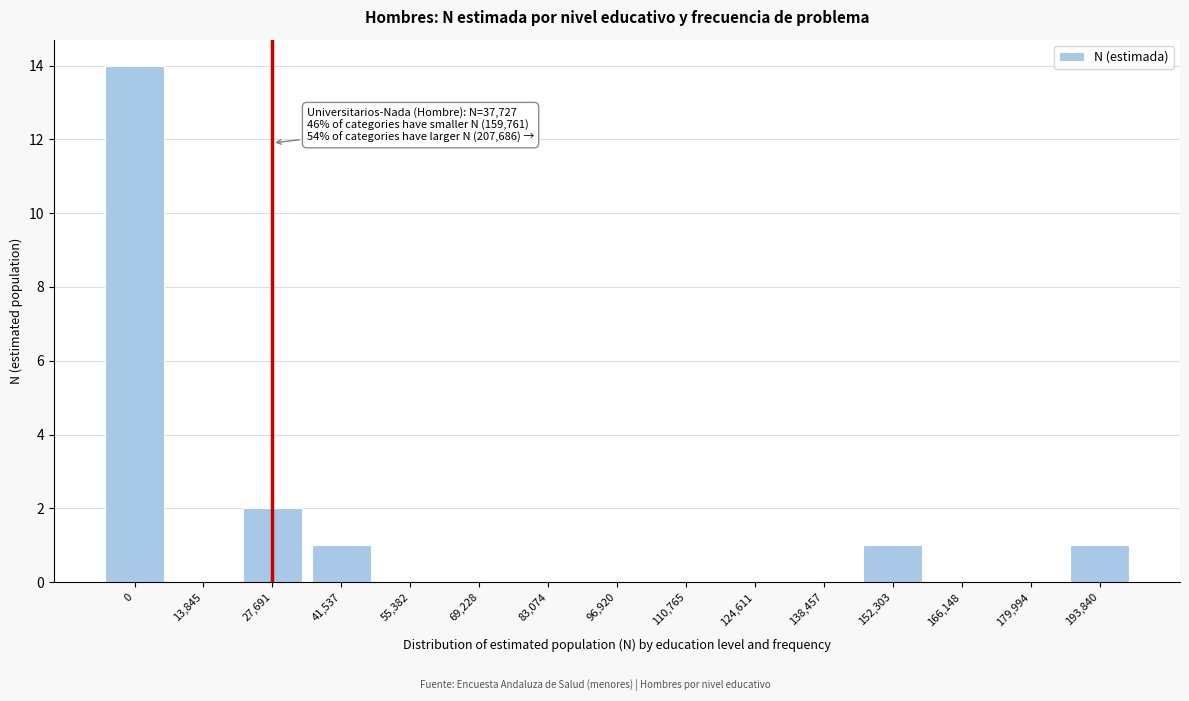

Reading left to right, list all the values displayed in this chart.

0=14	13,845=0	27,691=2	41,537=1	55,382=0	69,228=0	83,074=0	96,920=0	110,765=0	124,611=0	138,457=0	152,303=1	166,148=0	179,994=0	193,840=1